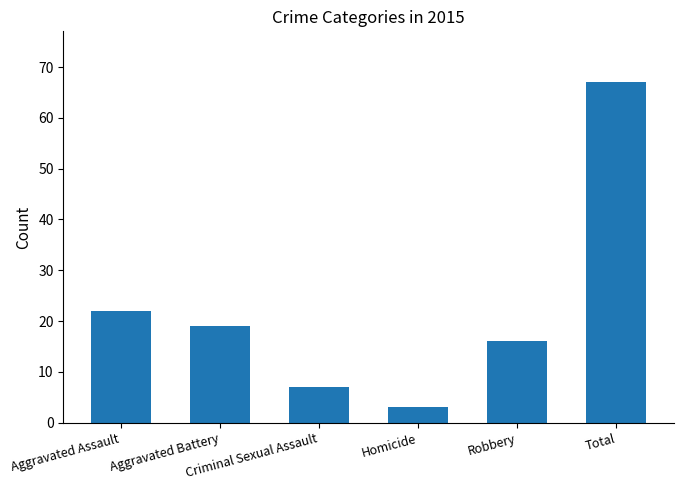

Where does the data first go above 19?

Aggravated Assault